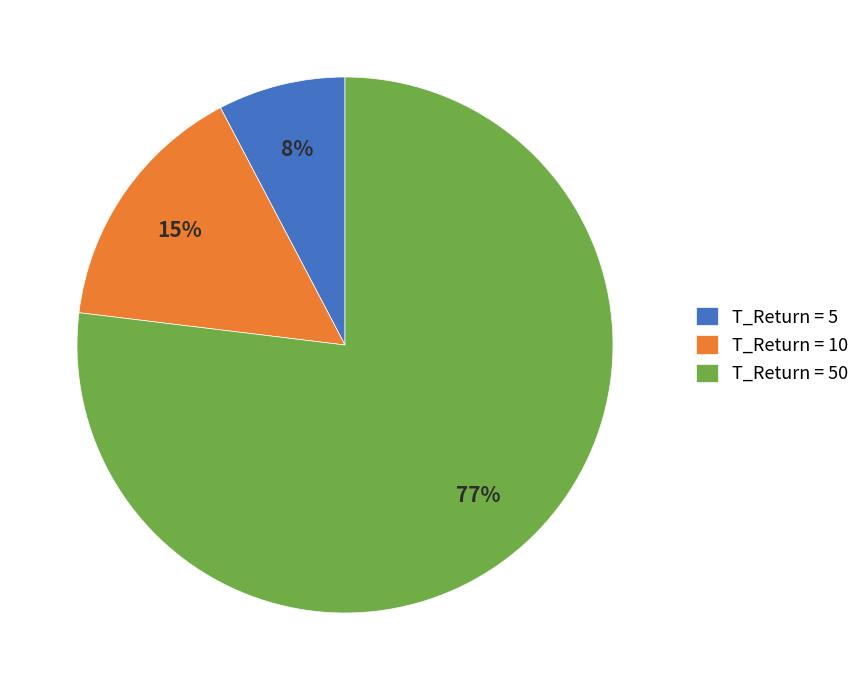

How many segments does this pie chart have?

3